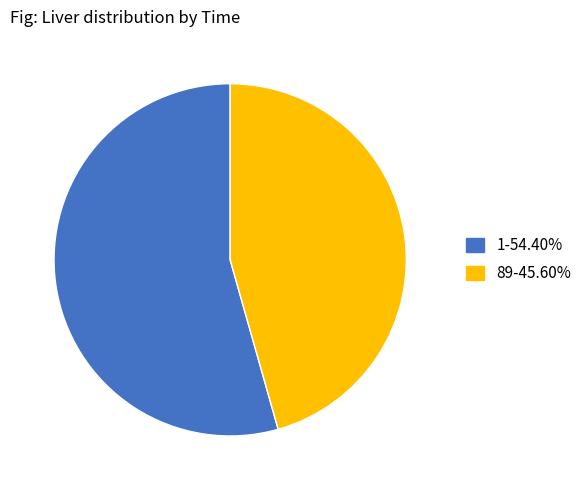

The 1 slice represents 54% of the pie. True or false?

True